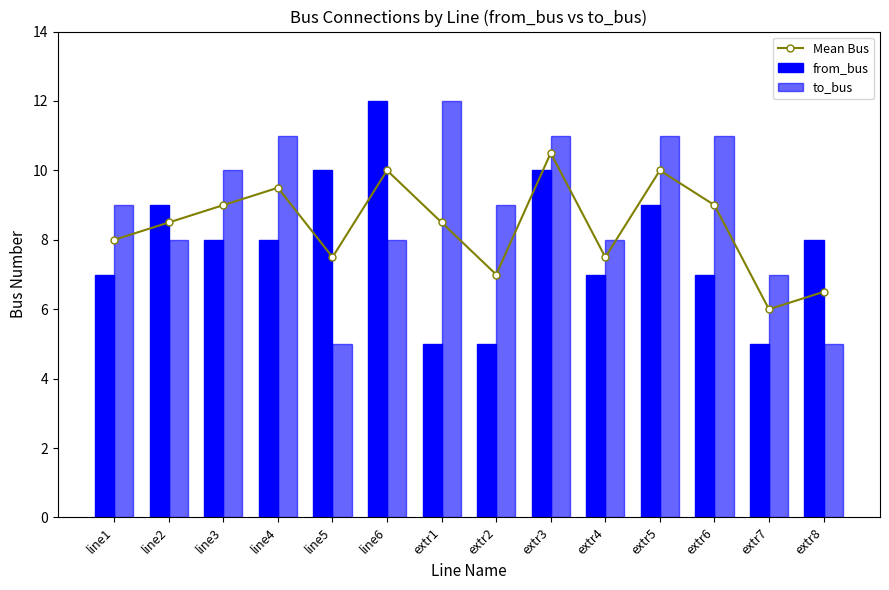

What is the label of the 4th bar from the left?

line4